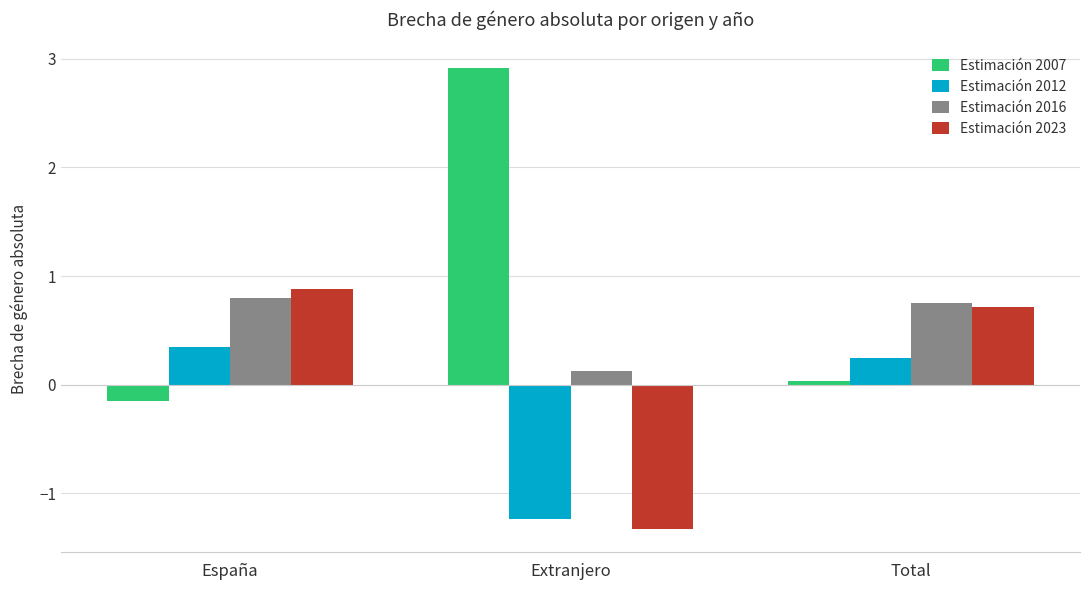

Does the chart contain any negative values?

Yes